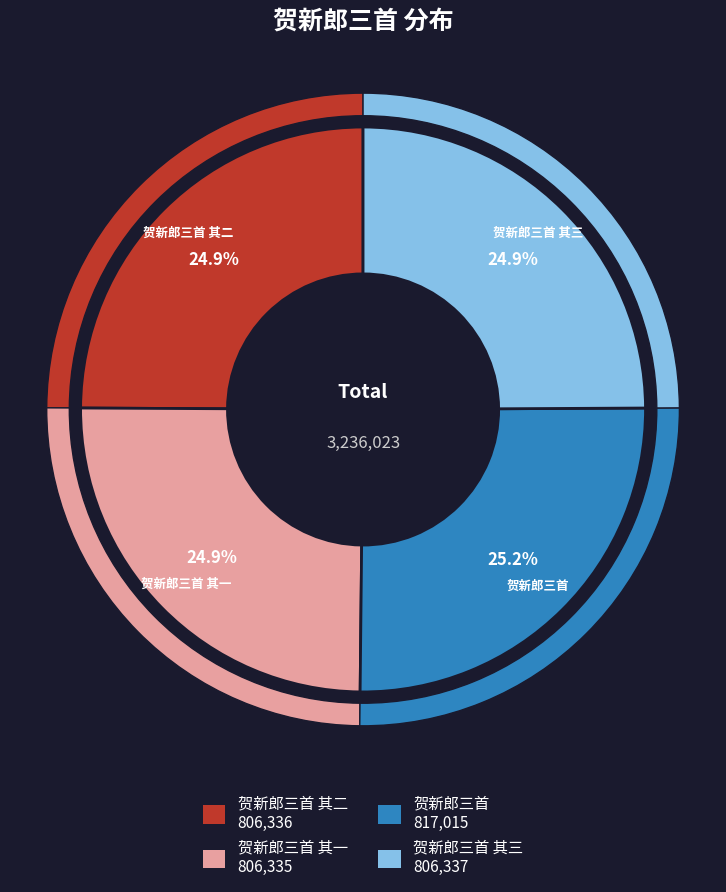

How many segments does this pie chart have?

4